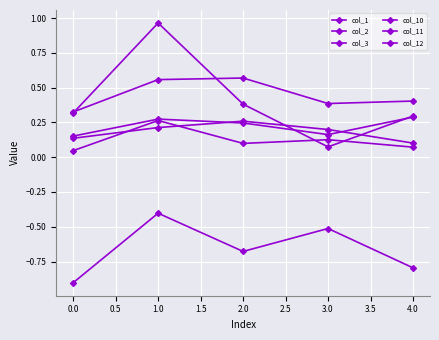

What is the difference between the second highest and minimum values in the col_3 series?

0.3